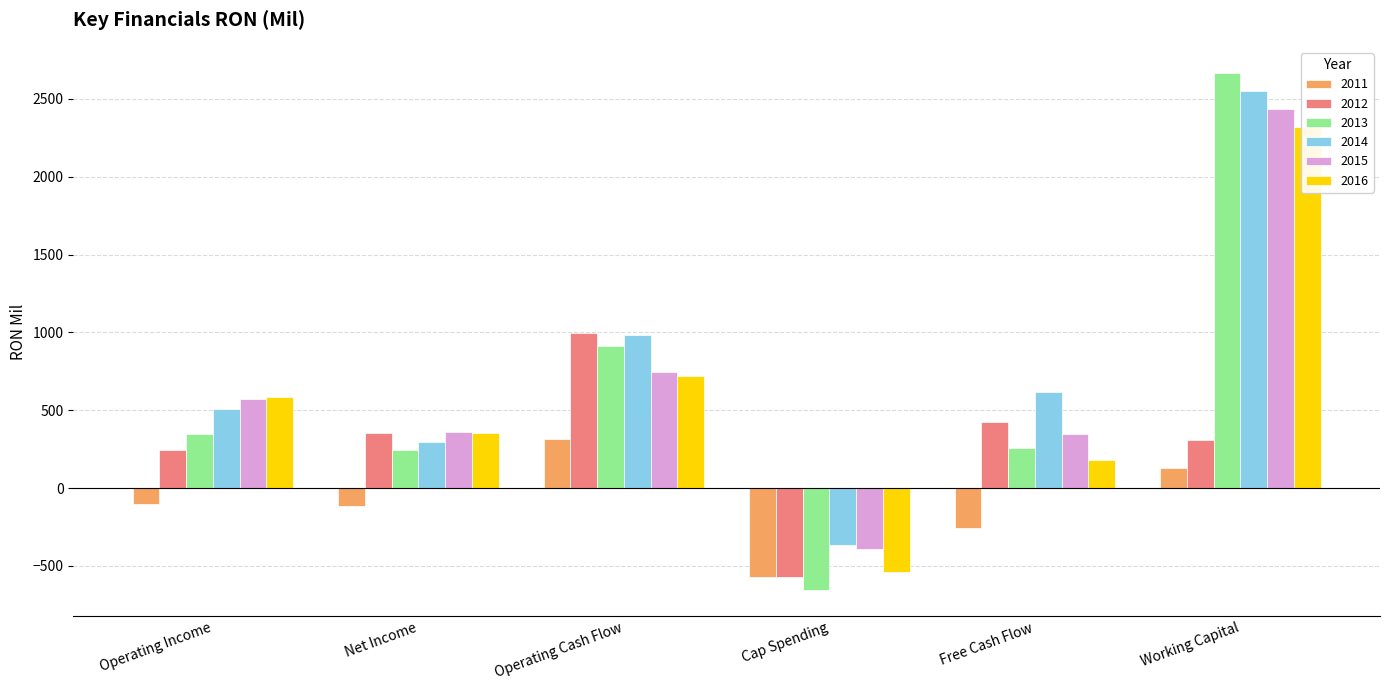

How many values in 2015 are below zero?

1